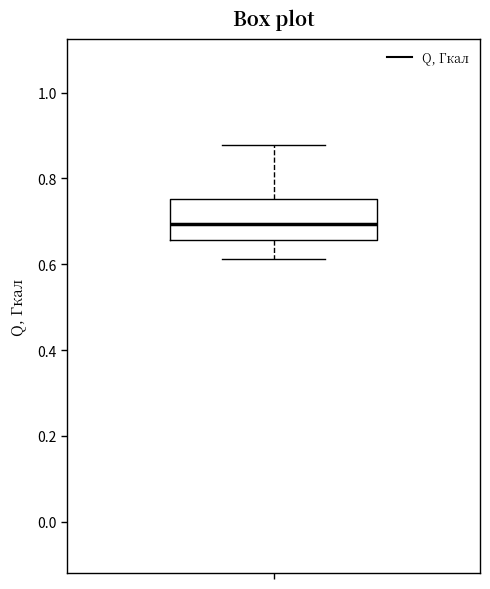

Transcribe this box plot: give where the median line is, the range the box spans, and where the two whiskers end, as read against the y-axis. The values are not printed on the chart, so give them approximately, as read against the axis.

median 0.70, box 0.66 to 0.76, whiskers 0.62 to 0.88